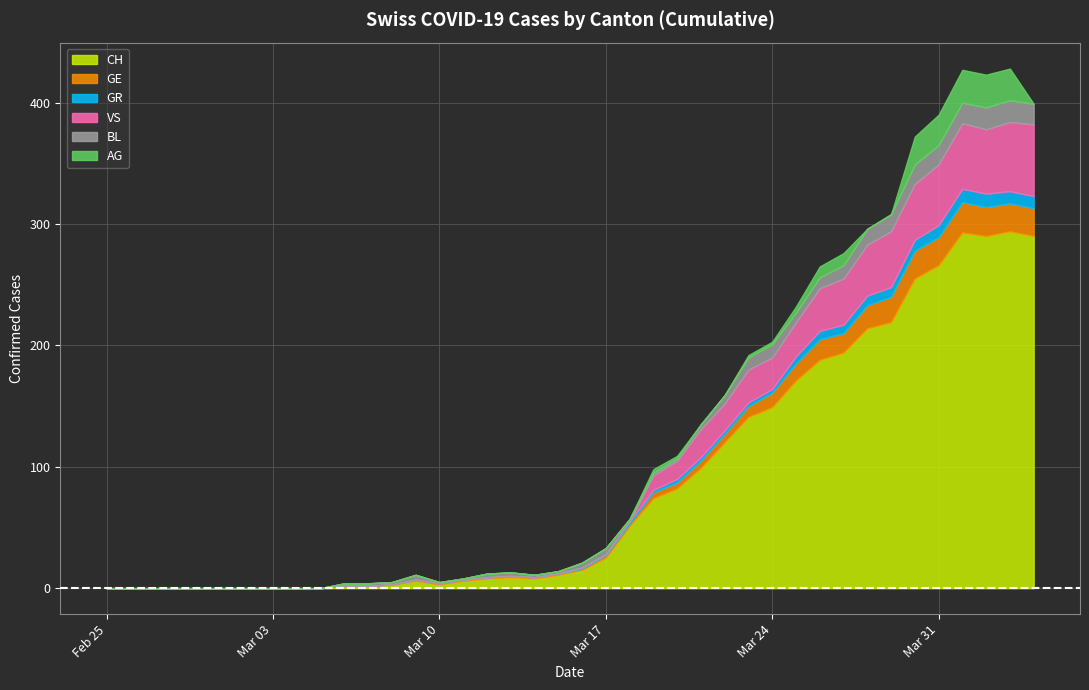

List the series in order of their peak value, lowest first.

GR, BL, GE, AG, VS, CH